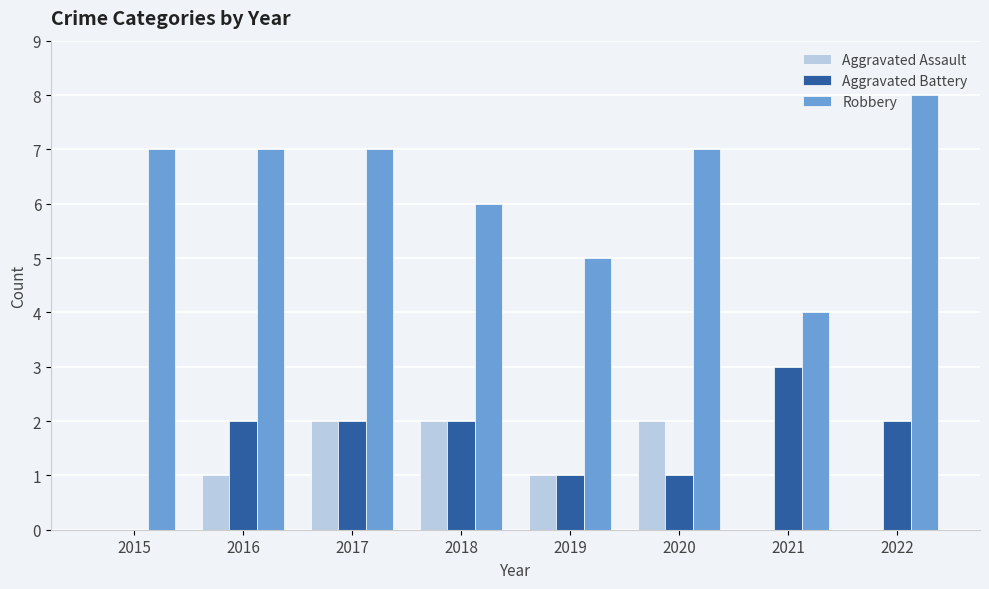

Which series has the largest total across all categories?

Robbery